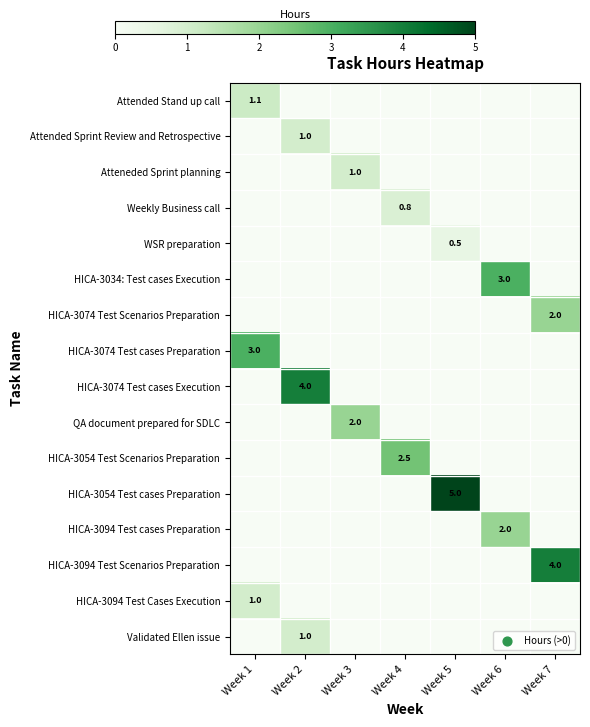

Count the number of data series in this chart.

16